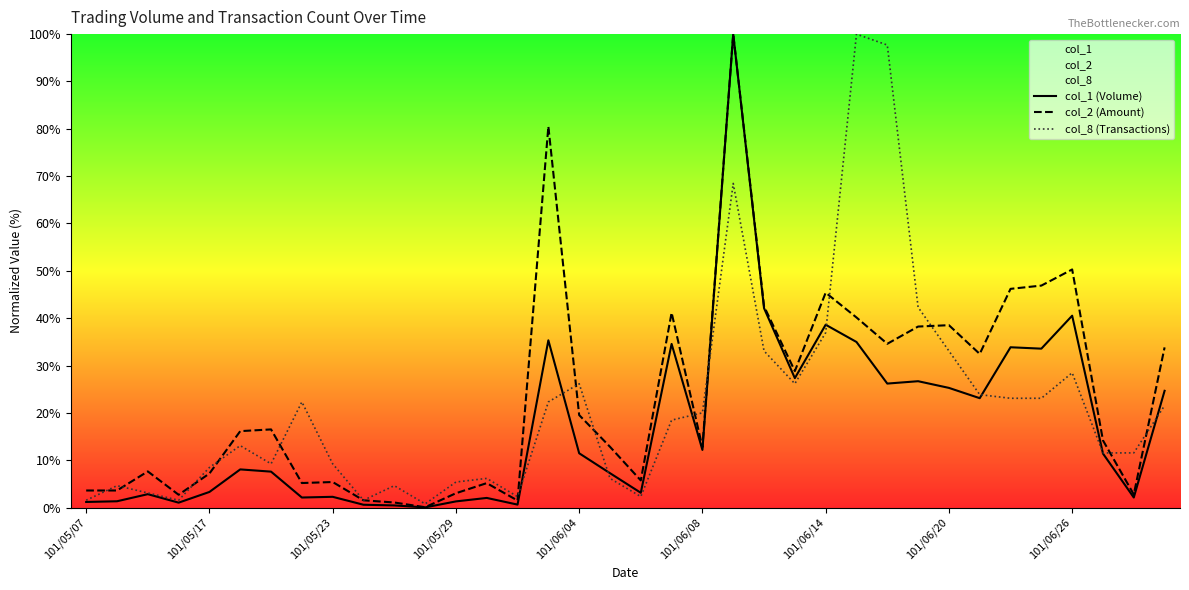

Is this an area chart (filled region under the line)?

No